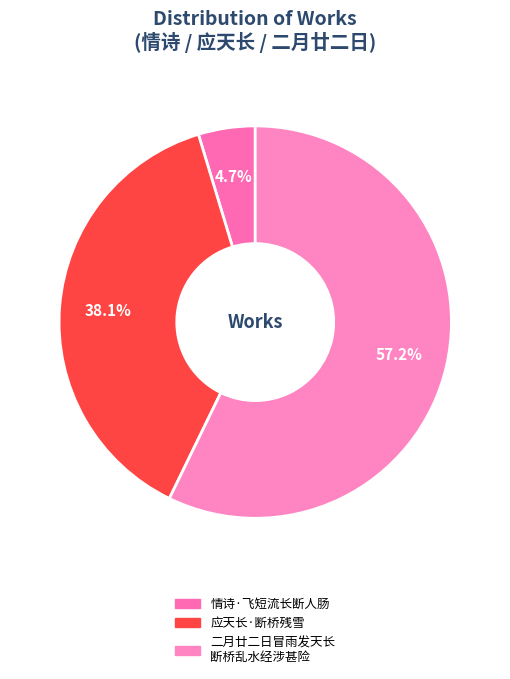

What is the smallest slice in the pie chart?

情诗·飞短流长断人肠